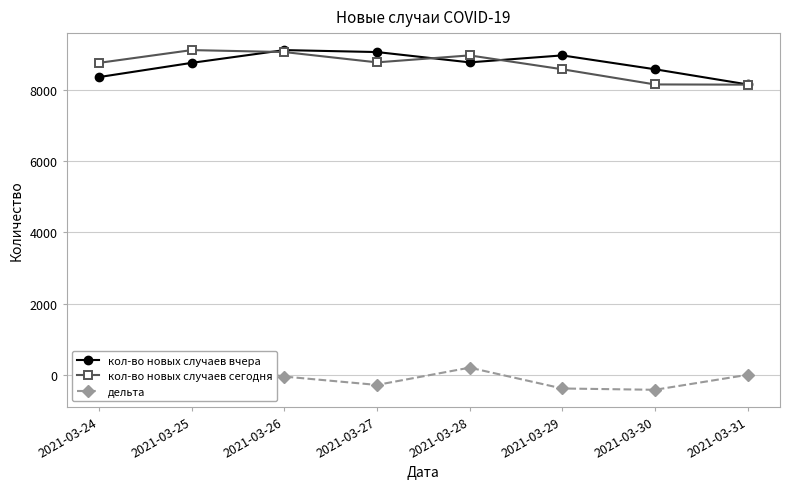

The кол-во новых случаев вчера series shows 2969 at 2021-03-28. True or false?

False